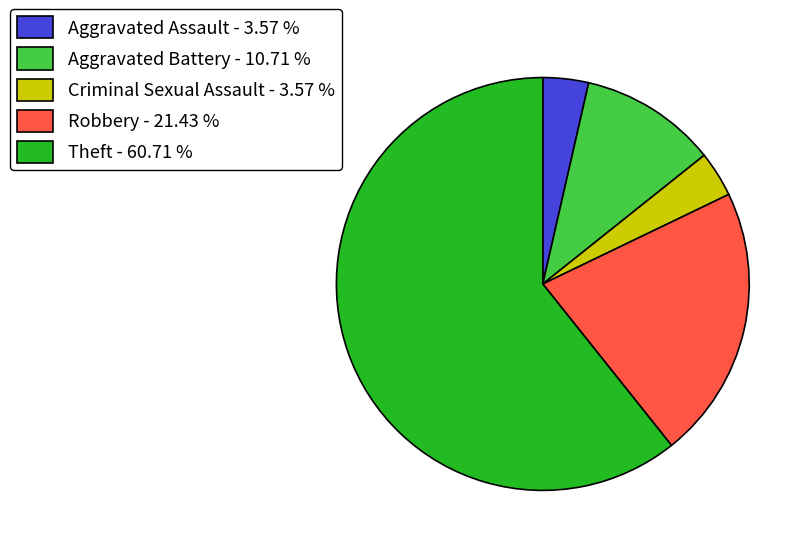

Between Aggravated Battery - 10.71 % and Theft - 60.71 %, which is larger?

Theft - 60.71 %